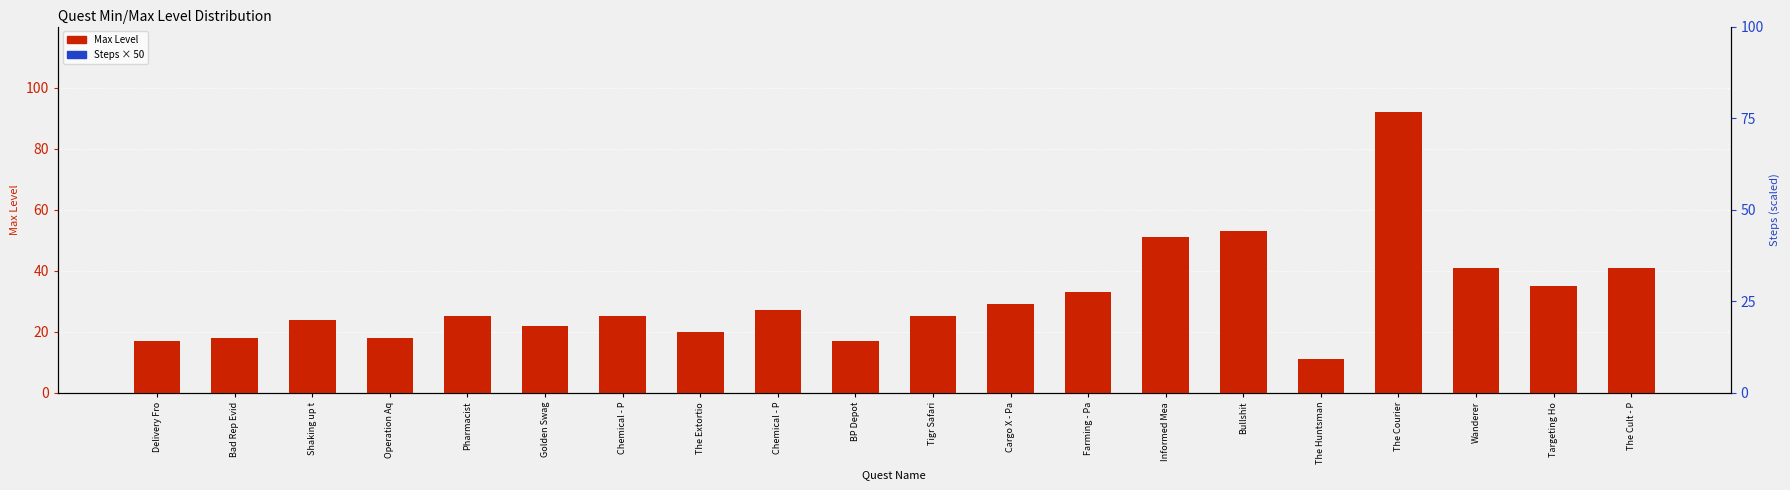

What are all the series names shown in the legend?

Max Level, Steps